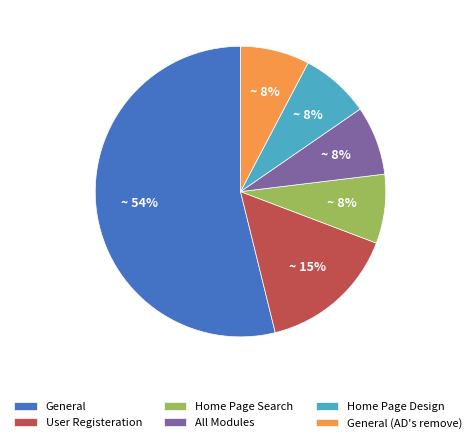

What is the majority slice?

General